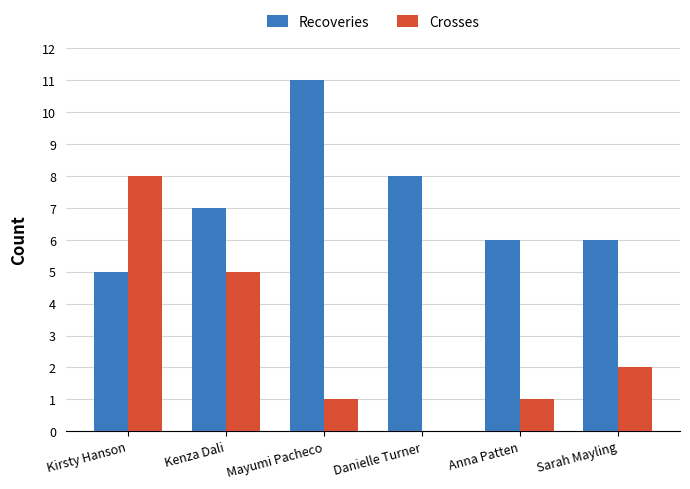

Reading right to left, extract all data points from this chart.

Recoveries: Sarah Mayling=6	Anna Patten=6	Danielle Turner=8	Mayumi Pacheco=11	Kenza Dali=7	Kirsty Hanson=5
Crosses: Sarah Mayling=2	Anna Patten=1	Danielle Turner=0	Mayumi Pacheco=1	Kenza Dali=5	Kirsty Hanson=8